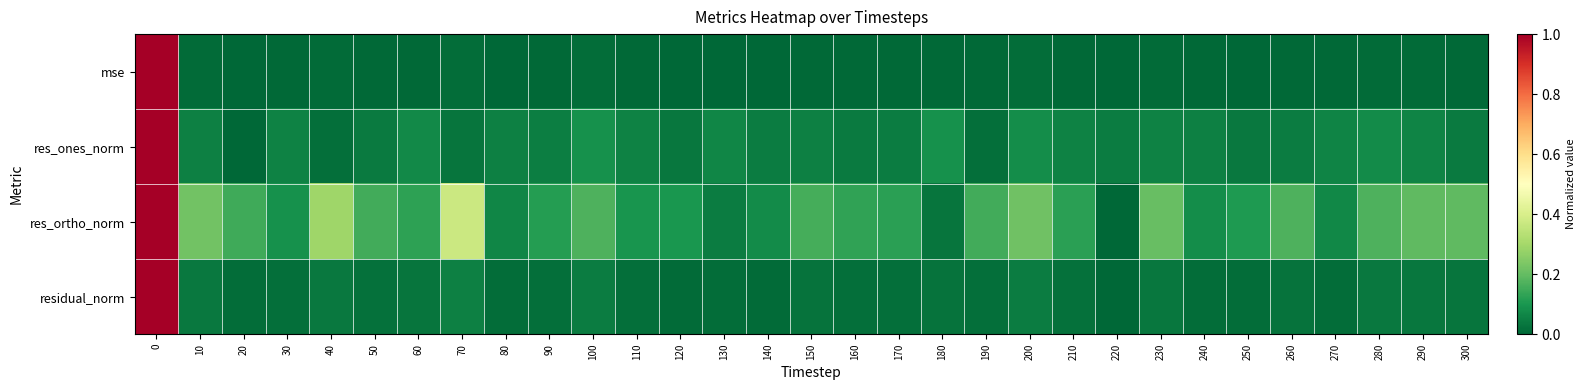

How many data points does each series have?

31